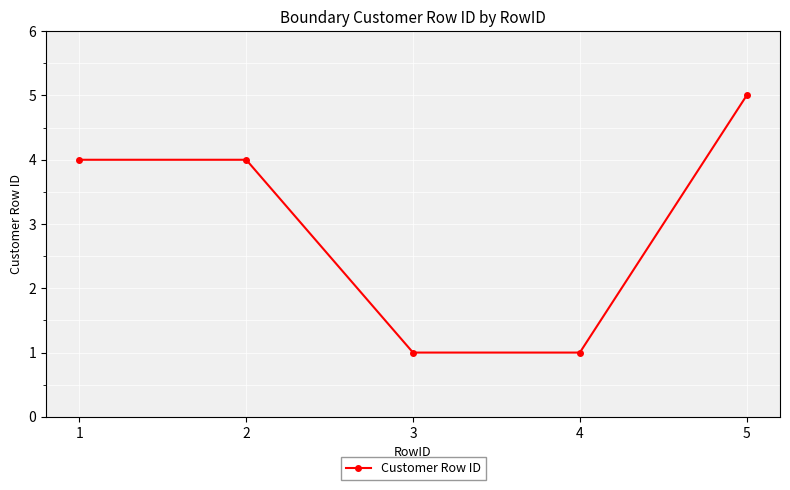

Reading left to right, list all the values displayed in this chart.

1=4	2=4	3=1	4=1	5=5